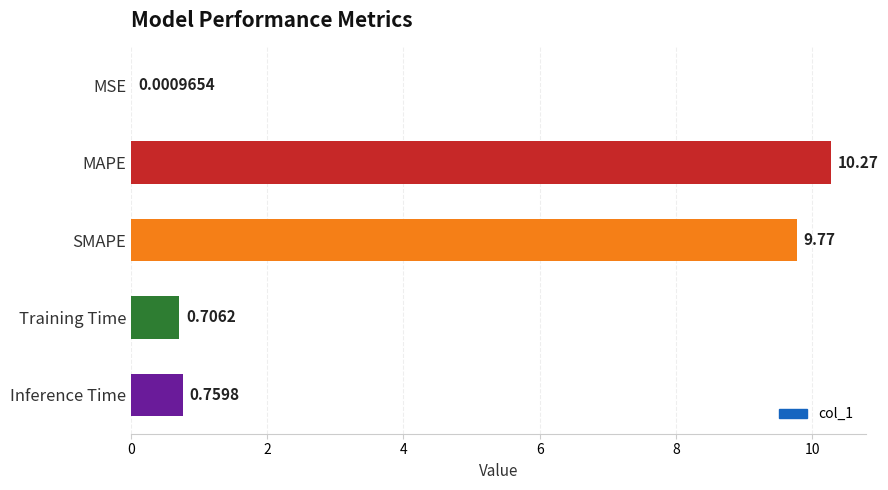

Between Training Time and MSE, which is larger?

Training Time